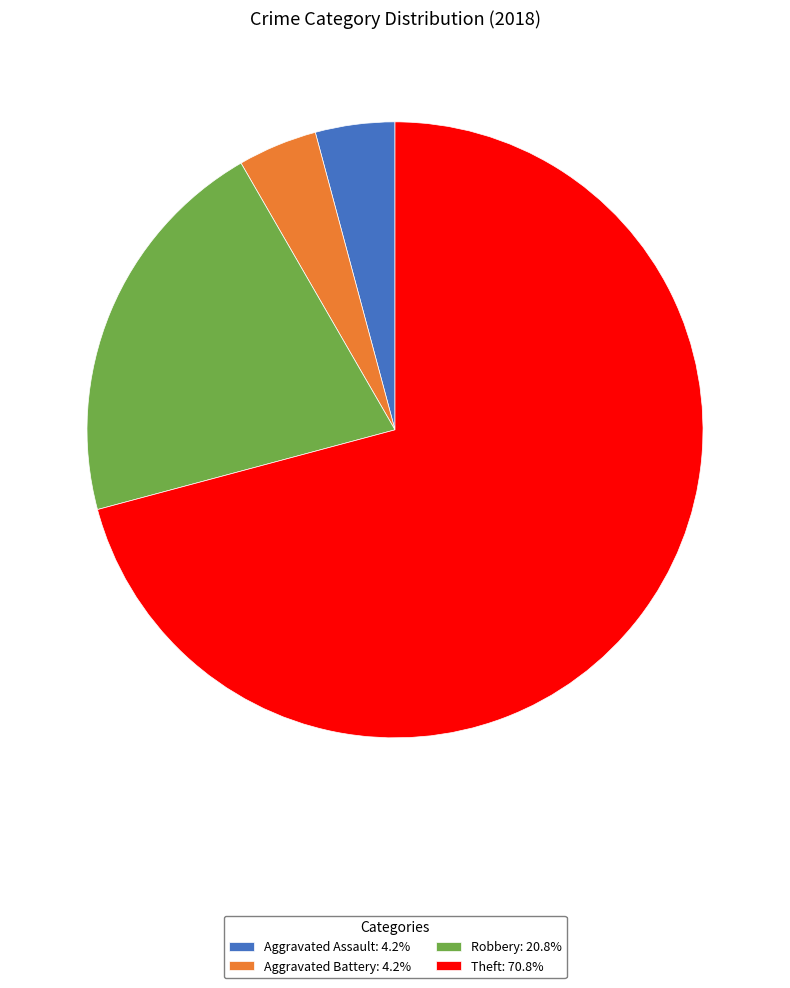

What is the ratio of the value at Robbery: 20.8% to the value at Aggravated Battery: 4.2%?

5.0